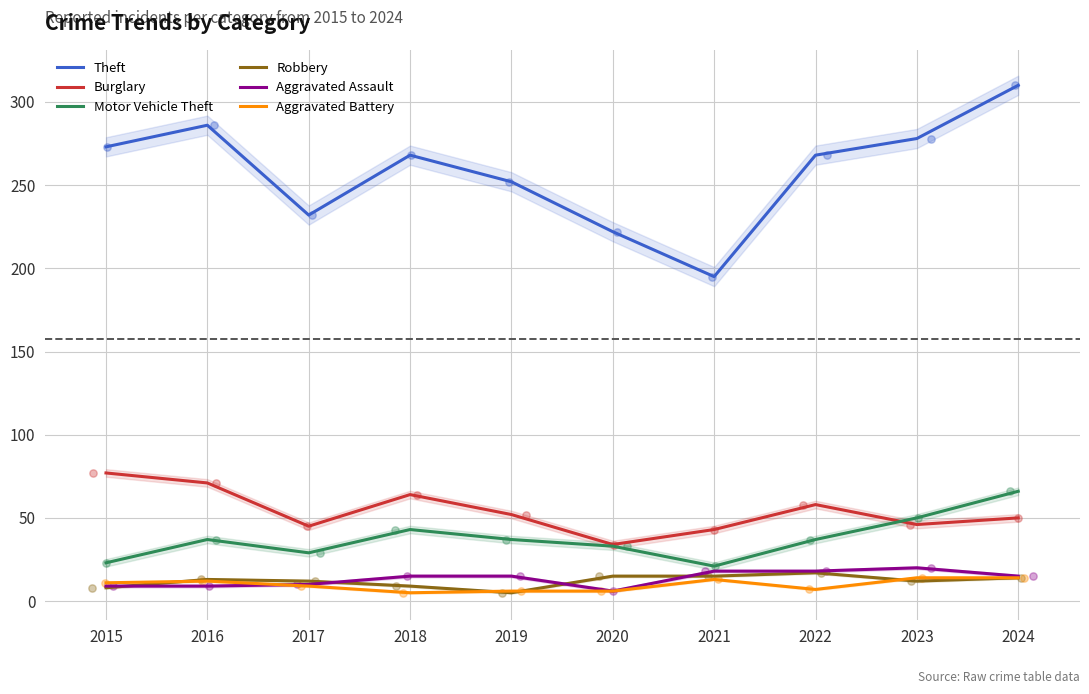

At how many categories does at least one series exceed 254?

6